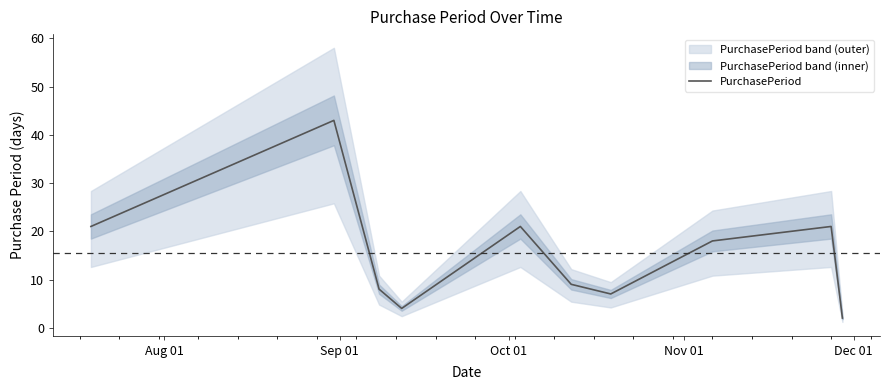

Reading right to left, transcribe all the data shown in this chart.

2	21	18	7	9	21	4	8	43	21